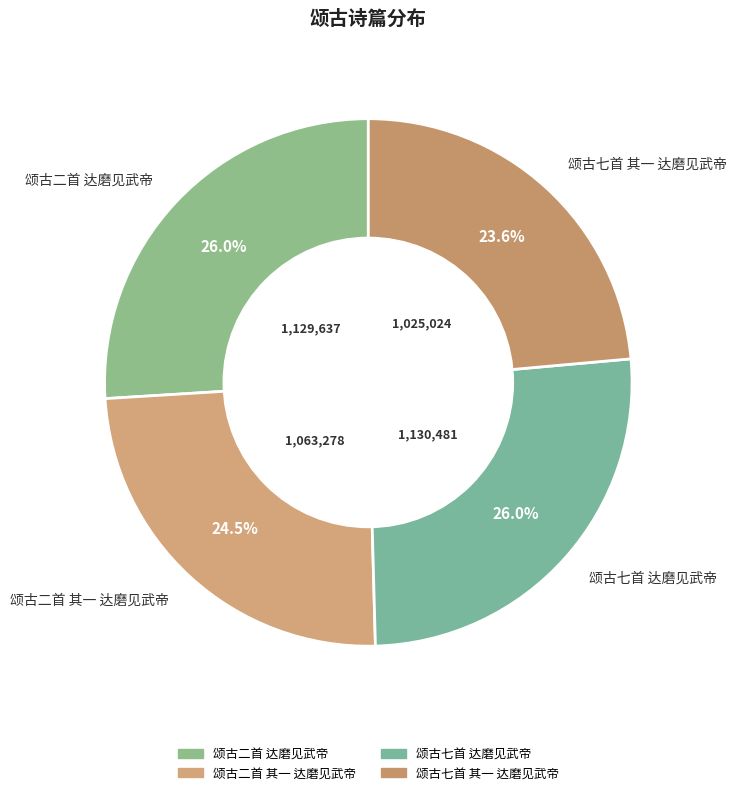

What percentage do 颂古二首 其一 达磨见武帝 and 颂古二首 达磨见武帝 together represent?

50.4%